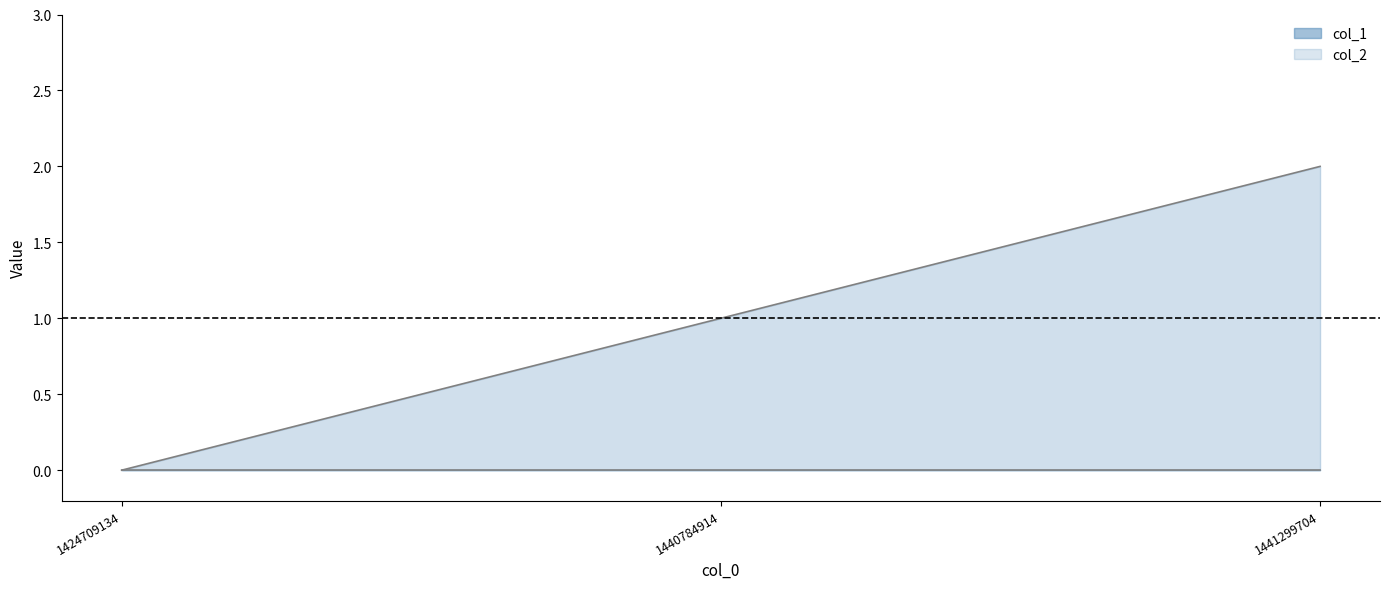

What is the difference between the second highest and minimum values?

1